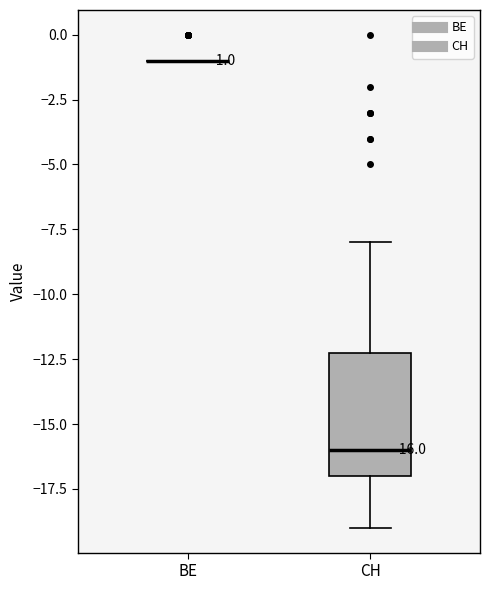

Which box is the tallest, from its lower edge to its upper edge?

CH